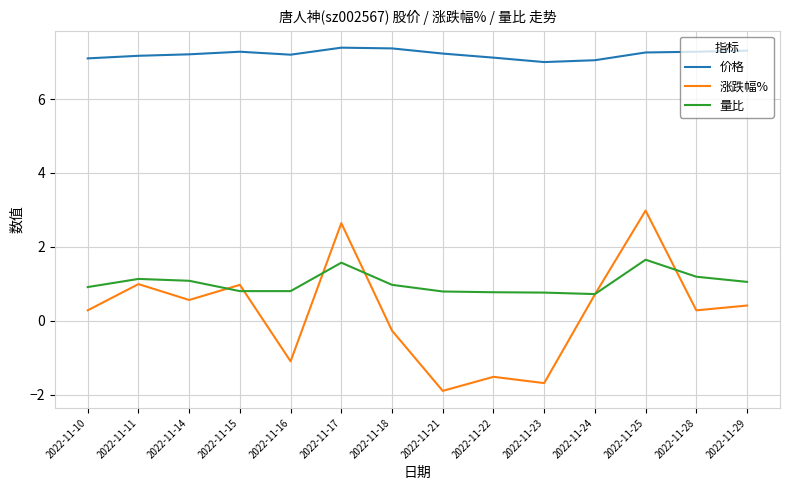

True or false: 量比 and 涨跌幅% cross at least once.

True